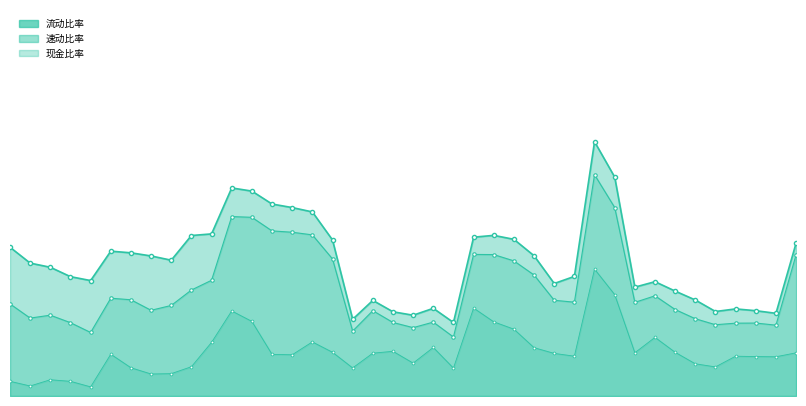

Reading left to right, what are all the values shown in this chart?

流动比率: 1.2	1.0	1.0	0.9	0.9	1.1	1.1	1.1	1.1	1.2	1.3	1.6	1.6	1.5	1.5	1.4	1.2	0.6	0.7	0.7	0.6	0.7	0.6	1.2	1.2	1.2	1.1	0.9	0.9	2.0	1.7	0.8	0.9	0.8	0.7	0.7	0.7	0.7	0.6	1.2
速动比率: 0.7	0.6	0.6	0.6	0.5	0.8	0.7	0.7	0.7	0.8	0.9	1.4	1.4	1.3	1.3	1.3	1.1	0.5	0.7	0.6	0.5	0.6	0.5	1.1	1.1	1.0	0.9	0.7	0.7	1.7	1.5	0.7	0.8	0.7	0.6	0.6	0.6	0.6	0.6	1.1
现金比率: 0.1	0.1	0.1	0.1	0.1	0.3	0.2	0.2	0.2	0.2	0.4	0.7	0.6	0.3	0.3	0.4	0.3	0.2	0.3	0.3	0.3	0.4	0.2	0.7	0.6	0.5	0.4	0.3	0.3	1.0	0.8	0.3	0.5	0.3	0.3	0.2	0.3	0.3	0.3	0.3